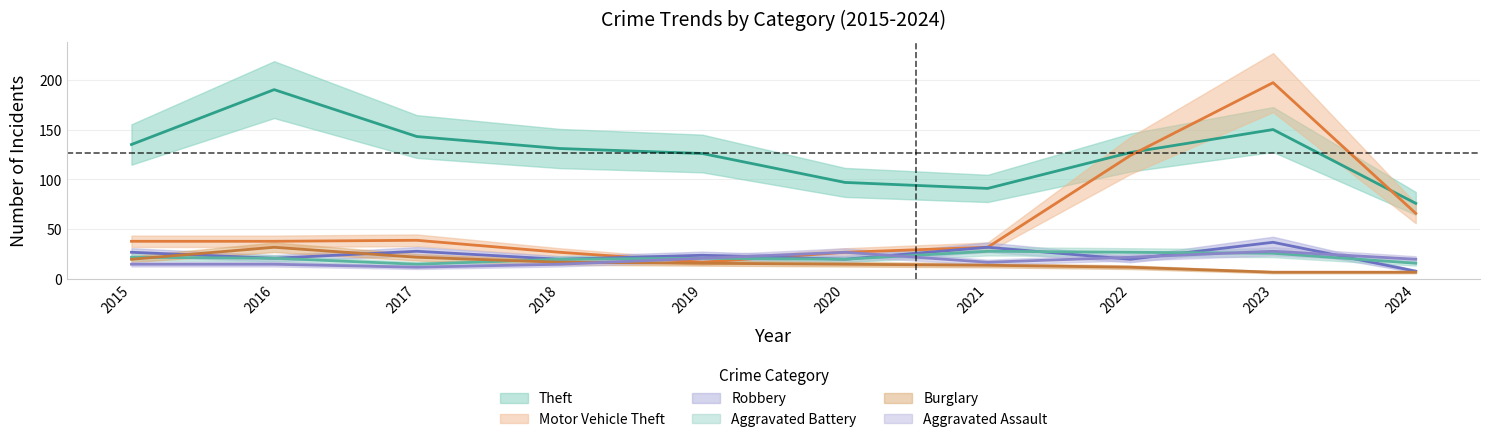

At 2017, list the series in order from smallest to largest.

Aggravated Assault, Aggravated Battery, Burglary, Robbery, Motor Vehicle Theft, Theft